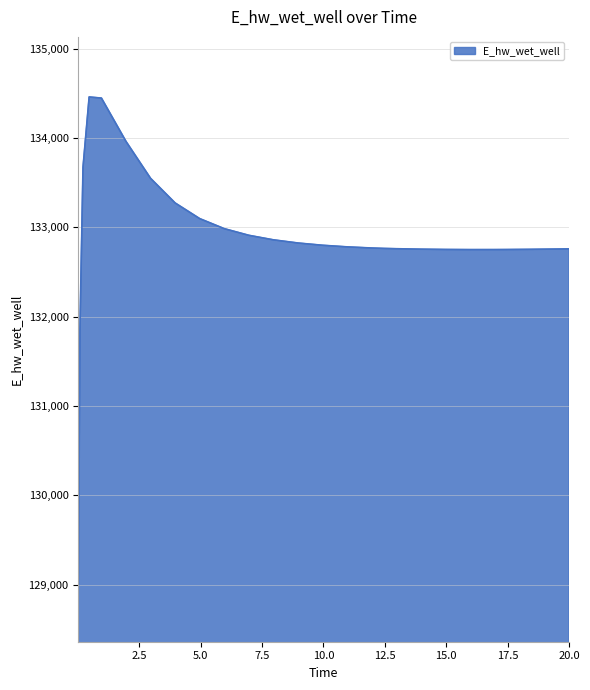

What is the difference between the maximum and minimum values?

5451.2